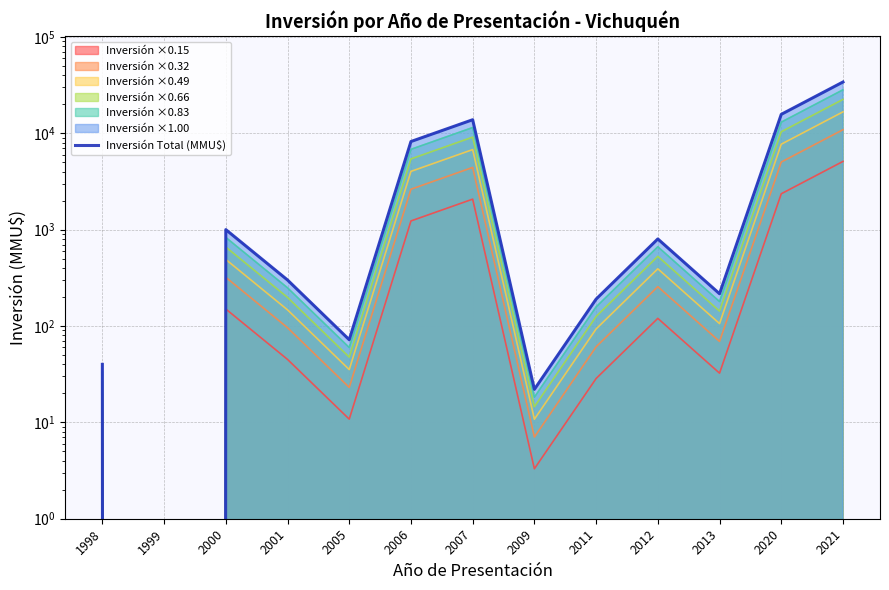

What is the sum of the values at 2013 and 1999?

216